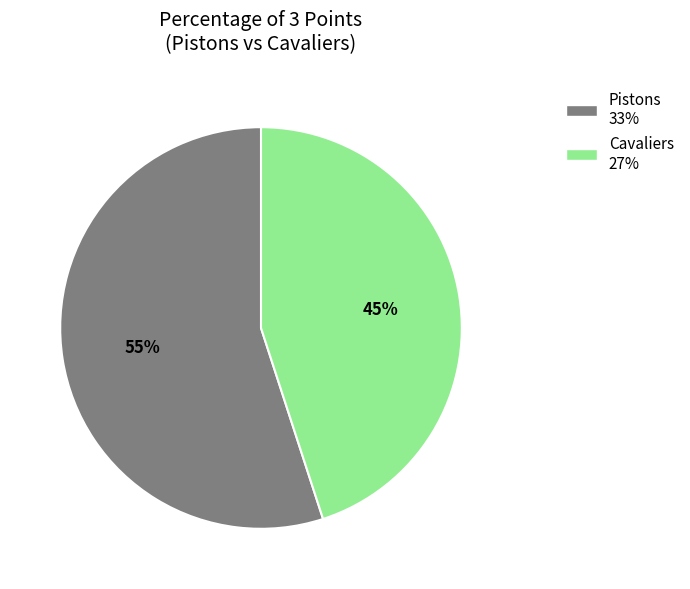

Which category has the biggest portion of the pie?

Pistons